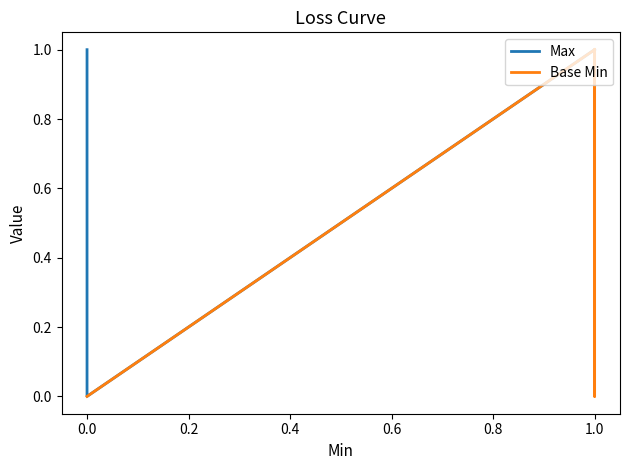

What is the sum of the Max values at 1.0 and 0.0?

2